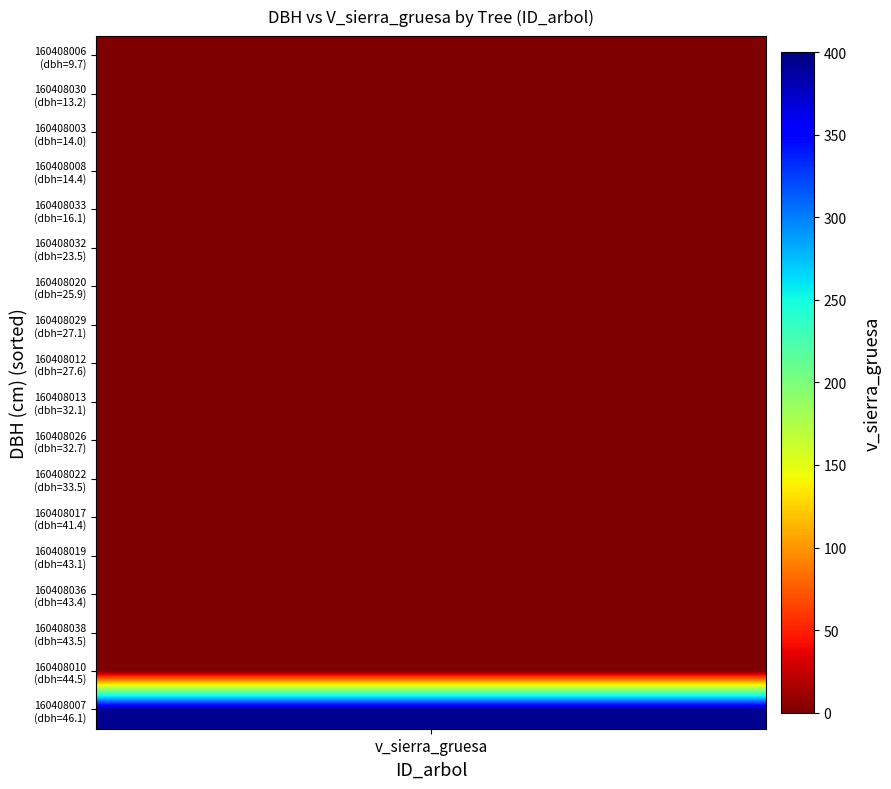

Reading right to left, list all the values displayed in this chart.

160408003: 17=0.0	16=0.0	15=0.0	14=0.0	13=0.0	12=0.0	11=0.0	10=0.0	9=0.0	8=0.0	7=0.0	6=0.0	5=0.0	4=0.0	3=0.0	2=0.0	1=0.0	0=0.0
160408006: 17=0.0	16=0.0	15=0.0	14=0.0	13=0.0	12=0.0	11=0.0	10=0.0	9=0.0	8=0.0	7=0.0	6=0.0	5=0.0	4=0.0	3=0.0	2=0.0	1=0.0	0=0.0
160408007: 17=392.8	16=392.8	15=392.8	14=392.8	13=392.8	12=392.8	11=392.8	10=392.8	9=392.8	8=392.8	7=392.8	6=392.8	5=392.8	4=392.8	3=392.8	2=392.8	1=392.8	0=392.8
160408008: 17=0.0	16=0.0	15=0.0	14=0.0	13=0.0	12=0.0	11=0.0	10=0.0	9=0.0	8=0.0	7=0.0	6=0.0	5=0.0	4=0.0	3=0.0	2=0.0	1=0.0	0=0.0
160408010: 17=0.0	16=0.0	15=0.0	14=0.0	13=0.0	12=0.0	11=0.0	10=0.0	9=0.0	8=0.0	7=0.0	6=0.0	5=0.0	4=0.0	3=0.0	2=0.0	1=0.0	0=0.0
160408012: 17=0.0	16=0.0	15=0.0	14=0.0	13=0.0	12=0.0	11=0.0	10=0.0	9=0.0	8=0.0	7=0.0	6=0.0	5=0.0	4=0.0	3=0.0	2=0.0	1=0.0	0=0.0
160408013: 17=0.0	16=0.0	15=0.0	14=0.0	13=0.0	12=0.0	11=0.0	10=0.0	9=0.0	8=0.0	7=0.0	6=0.0	5=0.0	4=0.0	3=0.0	2=0.0	1=0.0	0=0.0
160408017: 17=0.0	16=0.0	15=0.0	14=0.0	13=0.0	12=0.0	11=0.0	10=0.0	9=0.0	8=0.0	7=0.0	6=0.0	5=0.0	4=0.0	3=0.0	2=0.0	1=0.0	0=0.0
160408019: 17=0.0	16=0.0	15=0.0	14=0.0	13=0.0	12=0.0	11=0.0	10=0.0	9=0.0	8=0.0	7=0.0	6=0.0	5=0.0	4=0.0	3=0.0	2=0.0	1=0.0	0=0.0
160408020: 17=0.0	16=0.0	15=0.0	14=0.0	13=0.0	12=0.0	11=0.0	10=0.0	9=0.0	8=0.0	7=0.0	6=0.0	5=0.0	4=0.0	3=0.0	2=0.0	1=0.0	0=0.0
160408022: 17=0.0	16=0.0	15=0.0	14=0.0	13=0.0	12=0.0	11=0.0	10=0.0	9=0.0	8=0.0	7=0.0	6=0.0	5=0.0	4=0.0	3=0.0	2=0.0	1=0.0	0=0.0
160408026: 17=0.0	16=0.0	15=0.0	14=0.0	13=0.0	12=0.0	11=0.0	10=0.0	9=0.0	8=0.0	7=0.0	6=0.0	5=0.0	4=0.0	3=0.0	2=0.0	1=0.0	0=0.0
160408029: 17=0.0	16=0.0	15=0.0	14=0.0	13=0.0	12=0.0	11=0.0	10=0.0	9=0.0	8=0.0	7=0.0	6=0.0	5=0.0	4=0.0	3=0.0	2=0.0	1=0.0	0=0.0
160408030: 17=0.0	16=0.0	15=0.0	14=0.0	13=0.0	12=0.0	11=0.0	10=0.0	9=0.0	8=0.0	7=0.0	6=0.0	5=0.0	4=0.0	3=0.0	2=0.0	1=0.0	0=0.0
160408032: 17=0.0	16=0.0	15=0.0	14=0.0	13=0.0	12=0.0	11=0.0	10=0.0	9=0.0	8=0.0	7=0.0	6=0.0	5=0.0	4=0.0	3=0.0	2=0.0	1=0.0	0=0.0
160408033: 17=0.0	16=0.0	15=0.0	14=0.0	13=0.0	12=0.0	11=0.0	10=0.0	9=0.0	8=0.0	7=0.0	6=0.0	5=0.0	4=0.0	3=0.0	2=0.0	1=0.0	0=0.0
160408036: 17=0.0	16=0.0	15=0.0	14=0.0	13=0.0	12=0.0	11=0.0	10=0.0	9=0.0	8=0.0	7=0.0	6=0.0	5=0.0	4=0.0	3=0.0	2=0.0	1=0.0	0=0.0
160408038: 17=0.0	16=0.0	15=0.0	14=0.0	13=0.0	12=0.0	11=0.0	10=0.0	9=0.0	8=0.0	7=0.0	6=0.0	5=0.0	4=0.0	3=0.0	2=0.0	1=0.0	0=0.0